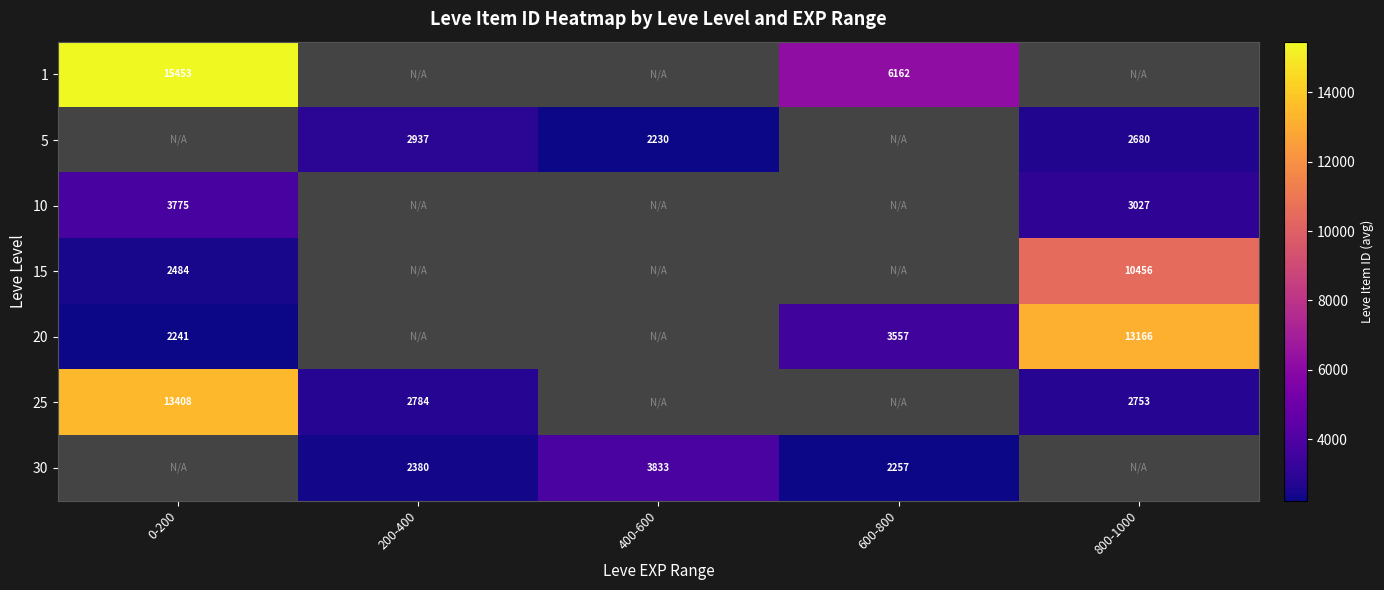

What is the spread (max minus min) of values at 600-800?

3905.5